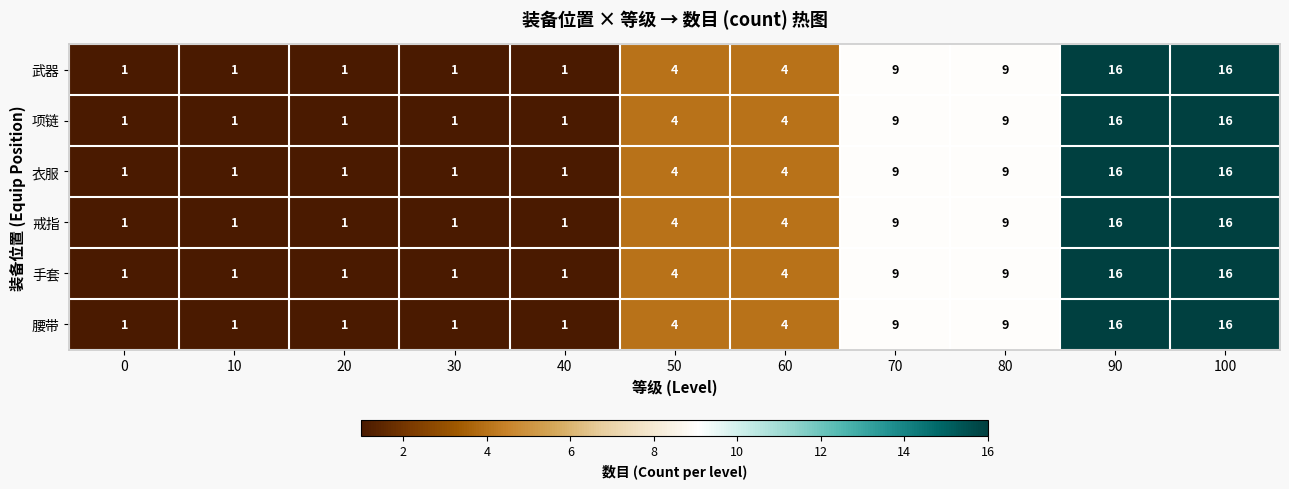

The value of 项链 at 100 is 10. True or false?

False